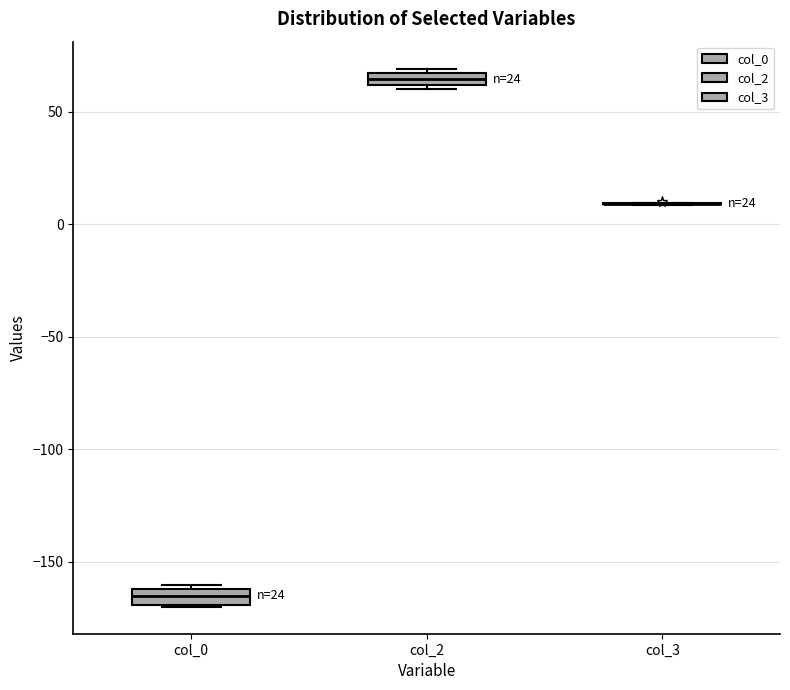

Where is the upper edge of the box for col_2 on the y-axis? The values are not printed on the chart, so give them approximately, as read against the axis.

65